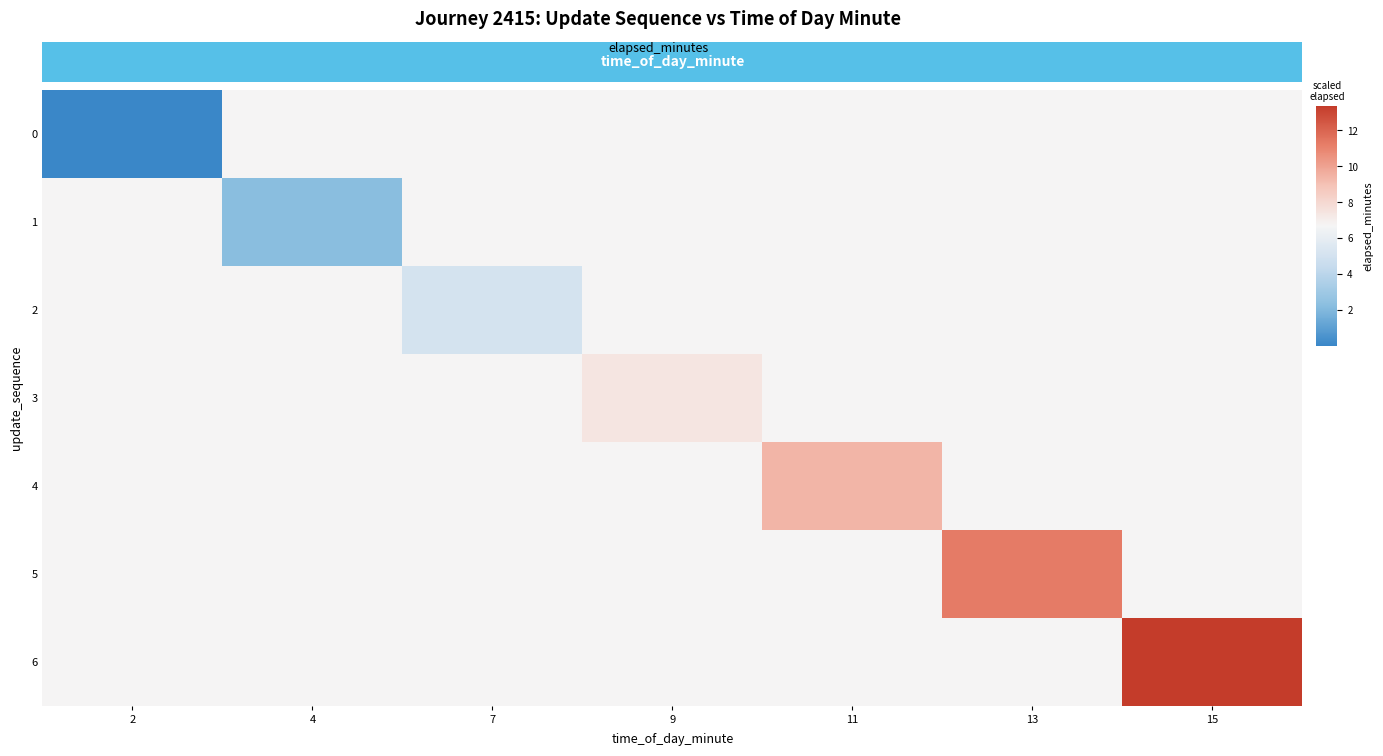

Which has a higher value, 7 or 13?

7